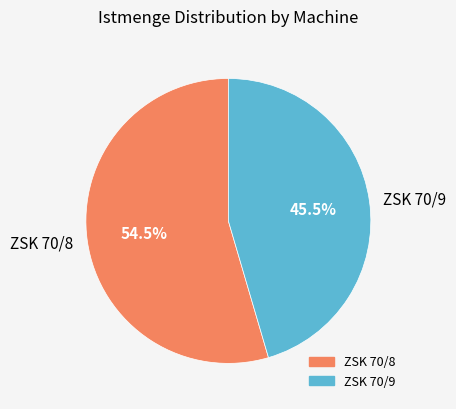

Rank the categories by value from lowest to highest.

ZSK 70/9, ZSK 70/8